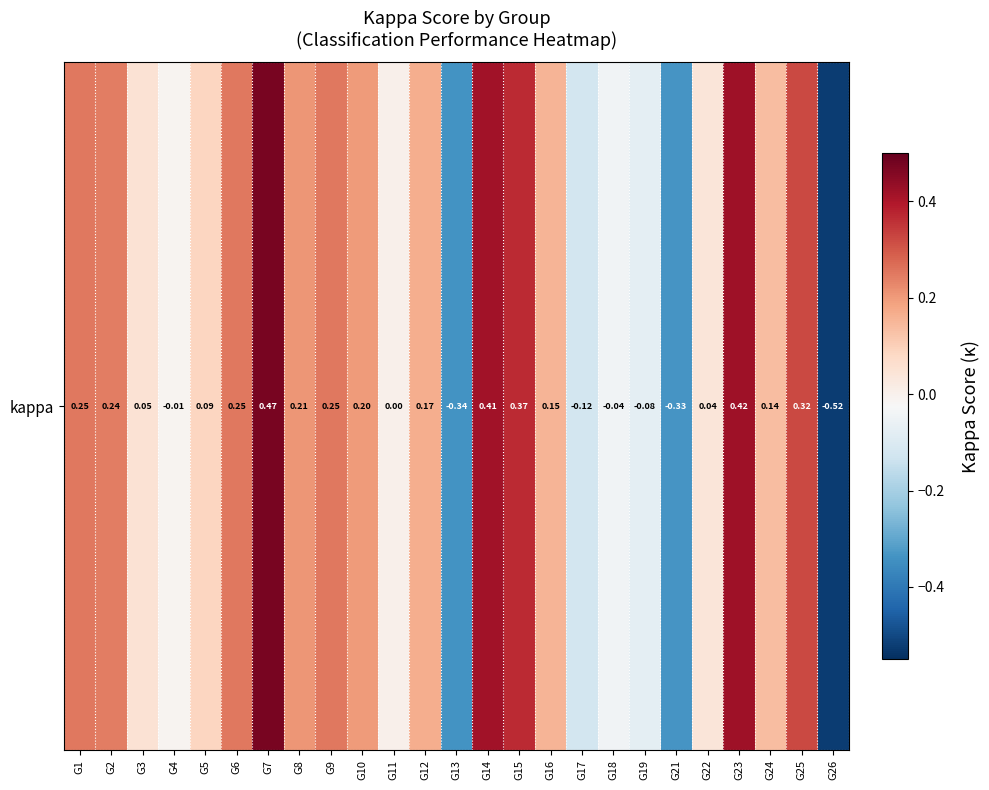

At which label does the data first exceed 0?

G1